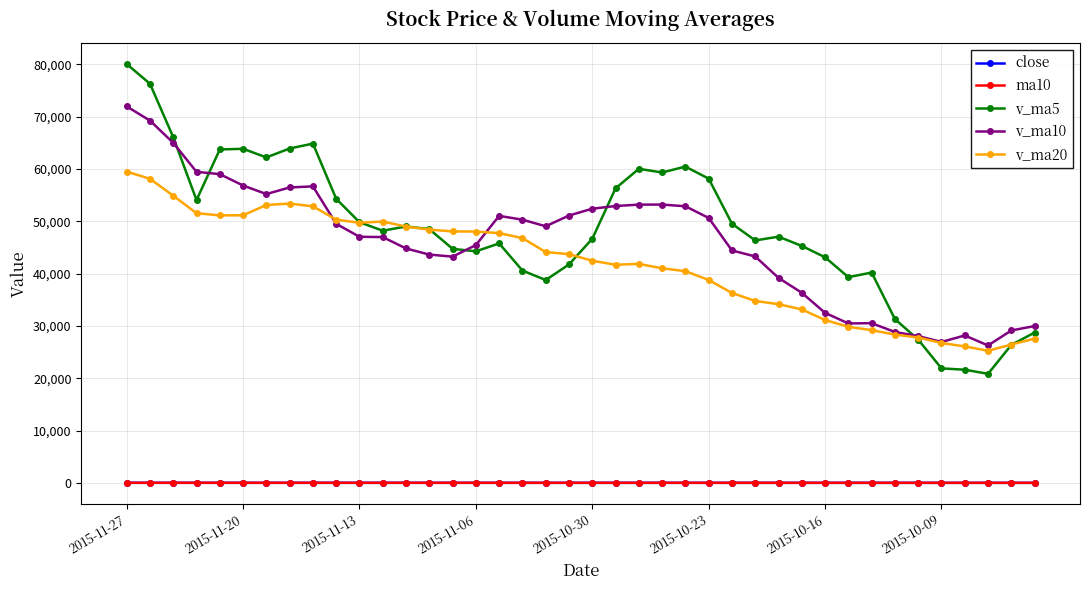

At how many categories does at least one series exceed 2297?

40